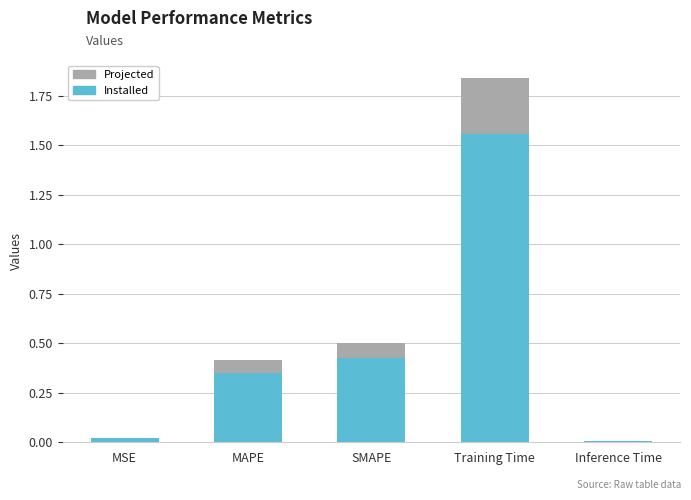

What is the difference between the second highest and second lowest values in the Projected series?

0.5